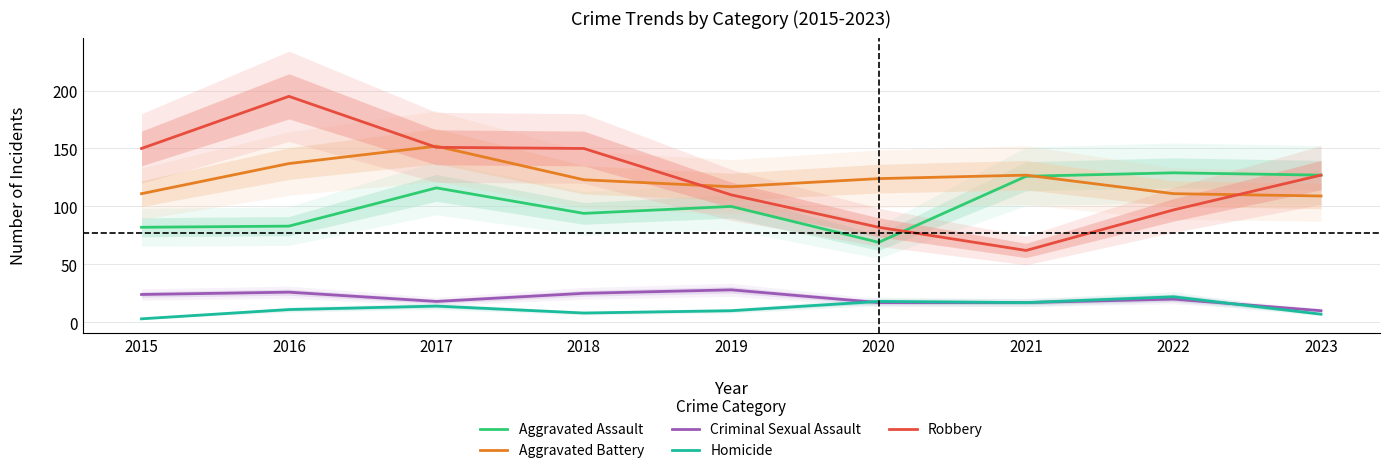

Reading right to left, list all the values displayed in this chart.

Aggravated Assault: 127	129	126	69	100	94	116	83	82
Aggravated Battery: 109	111	127	124	117	123	152	137	111
Criminal Sexual Assault: 10	20	17	17	28	25	18	26	24
Homicide: 7	22	17	18	10	8	14	11	3
Robbery: 127	97	62	82	110	150	151	195	150